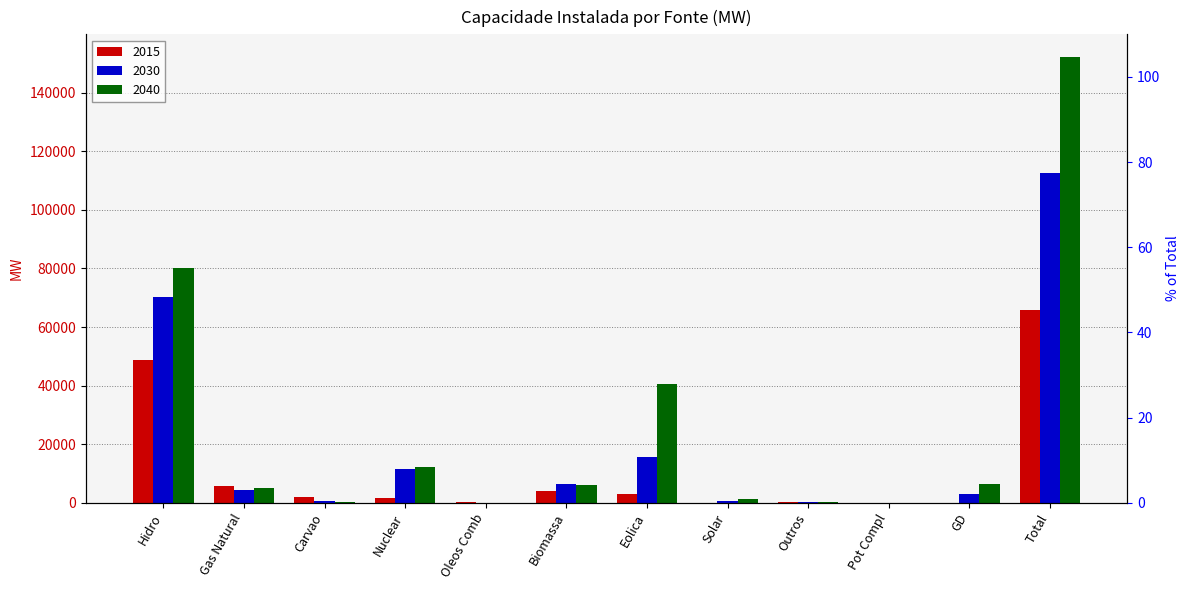

Which series has the largest total across all categories?

2040